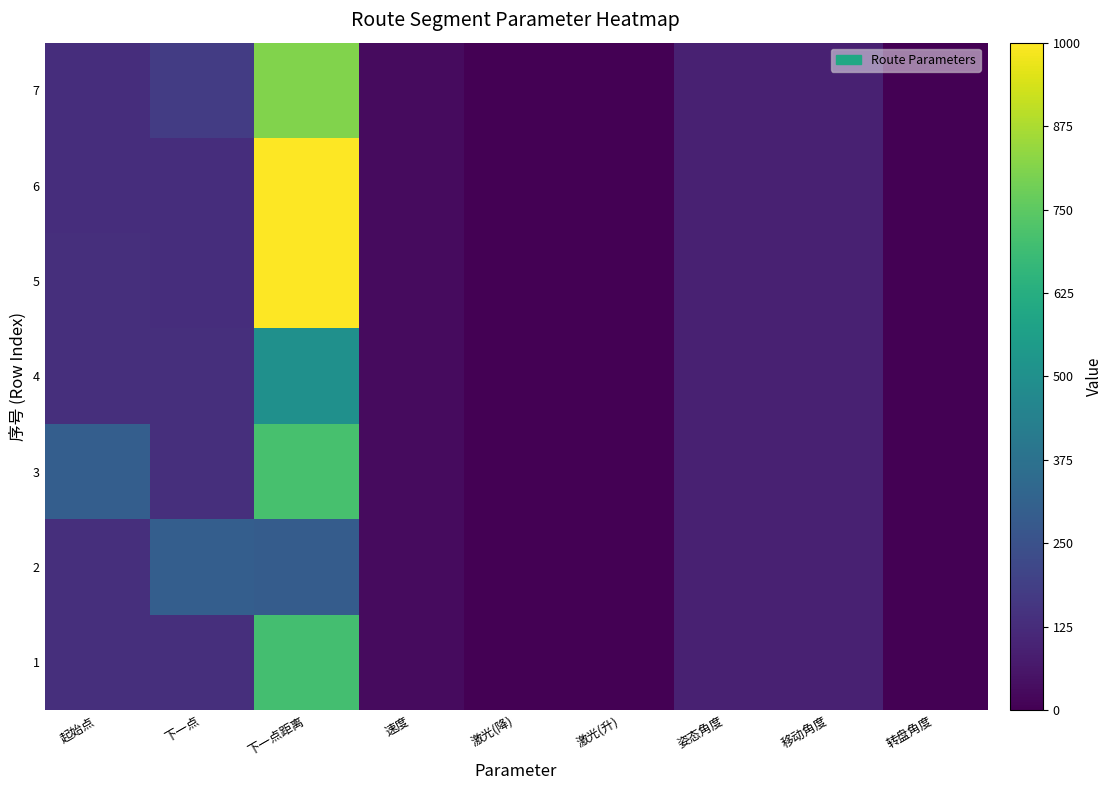

At how many categories does at least one series exceed 402?

1